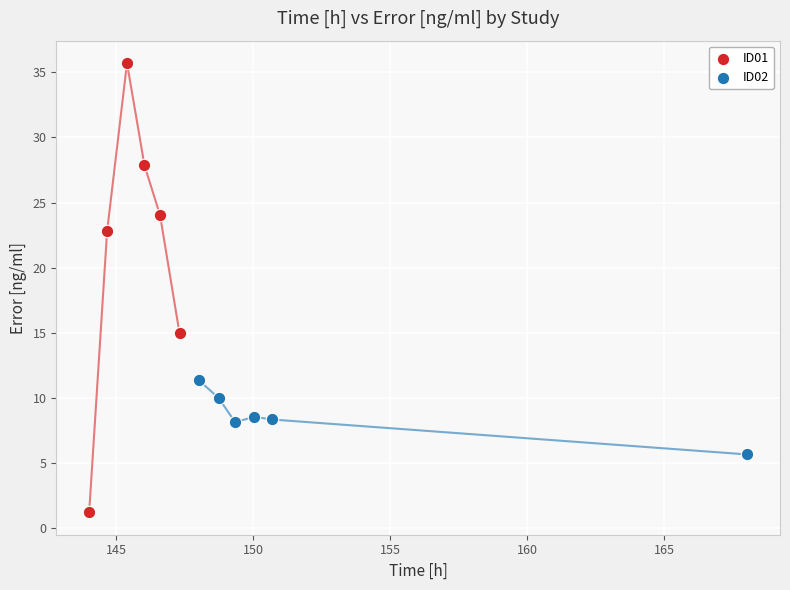

Which series reaches the minimum Y coordinate?

ID01